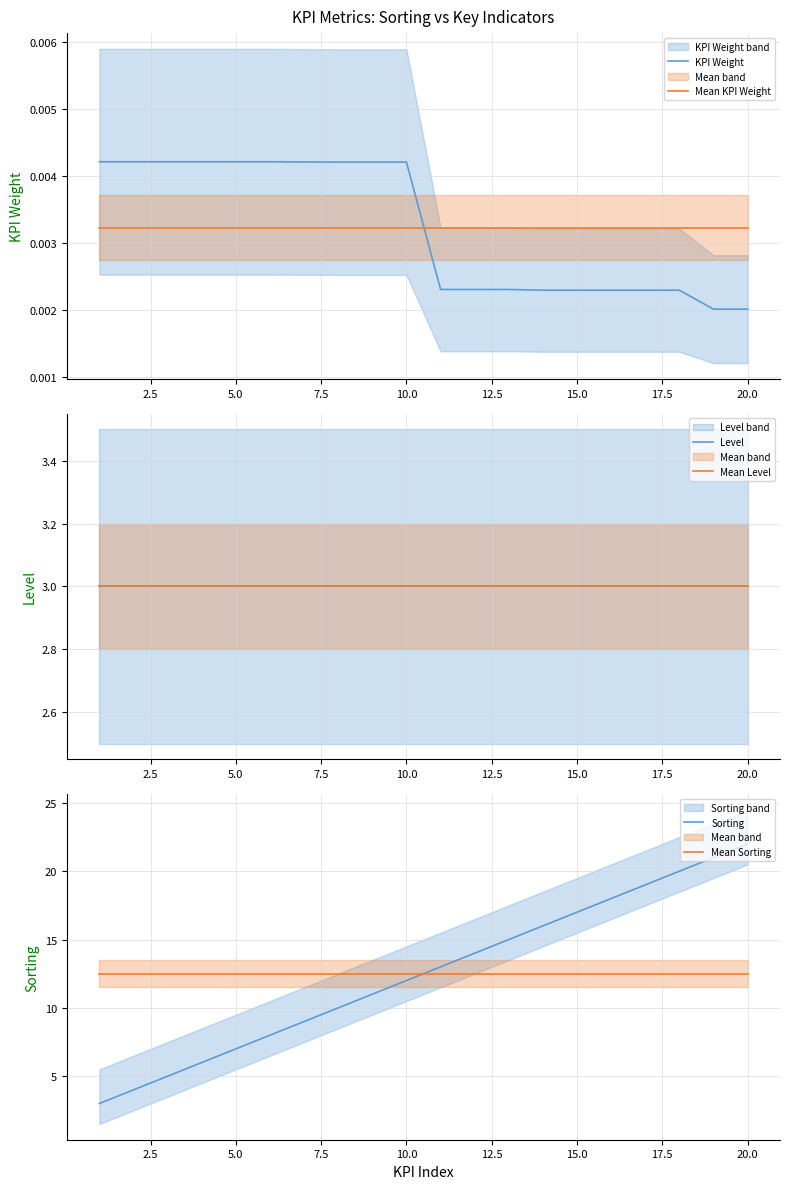

Where is Sorting nearest to the value 12?

10.0